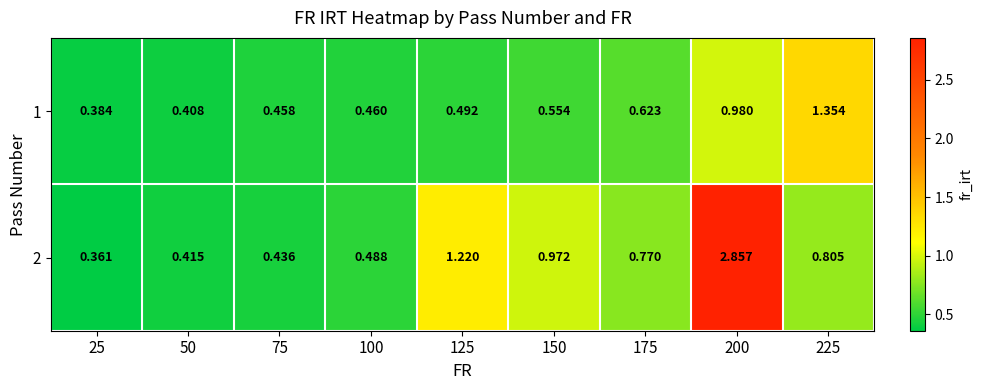

At which category is the sum across all series the highest?

200